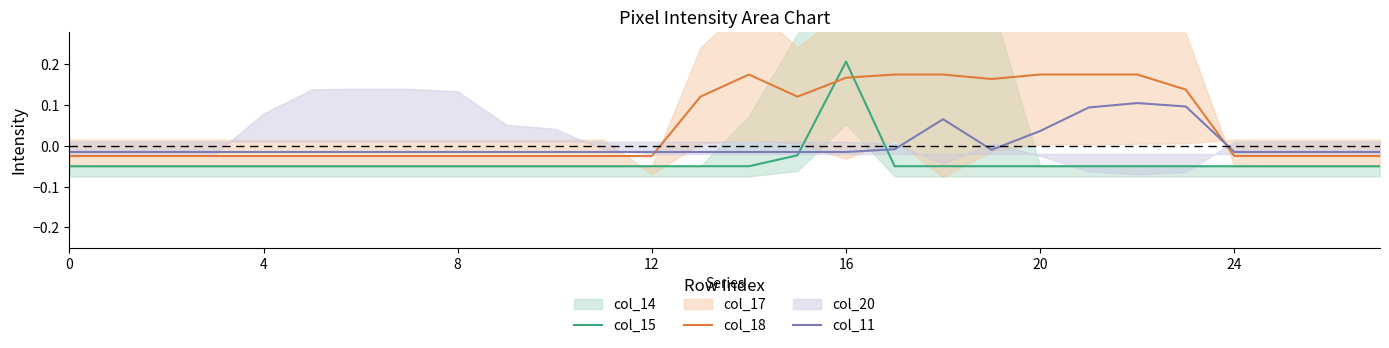

At which label does col_15 reach its peak?

16